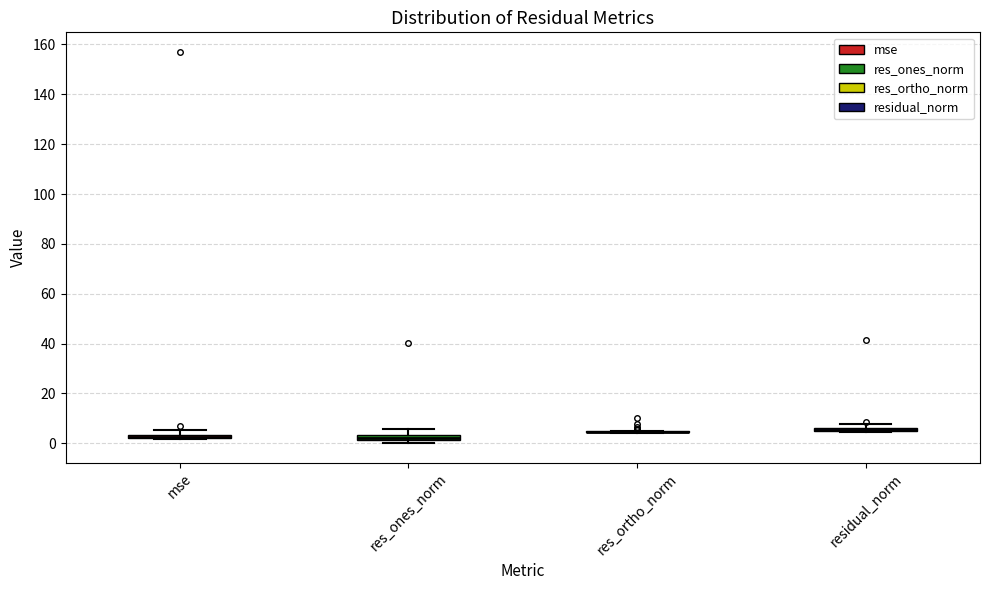

Where is the upper edge of the box for res_ones_norm on the y-axis? The values are not printed on the chart, so give them approximately, as read against the axis.

4